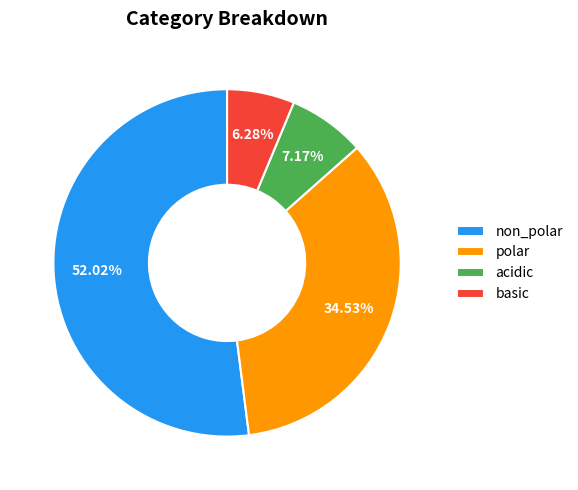

To the nearest percent, what portion does polar represent?

35%